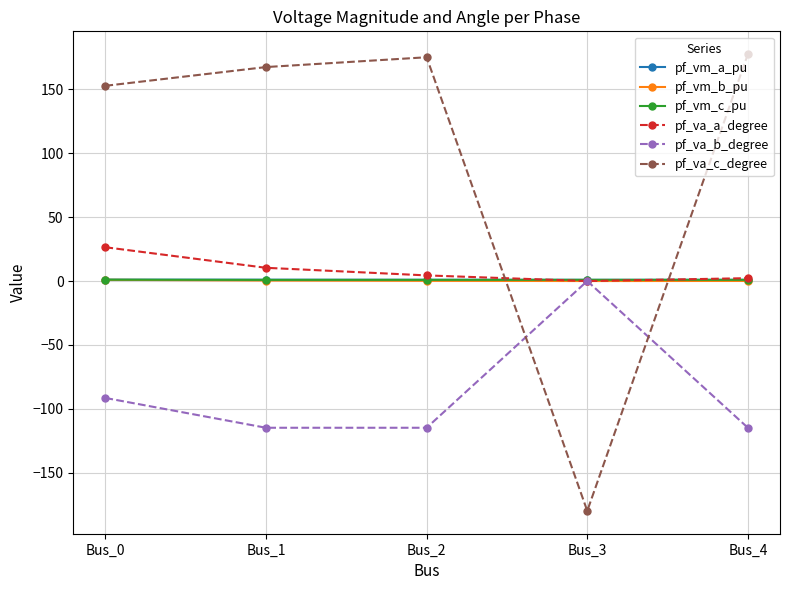

What is the total value across all series at Bus_0?

90.9